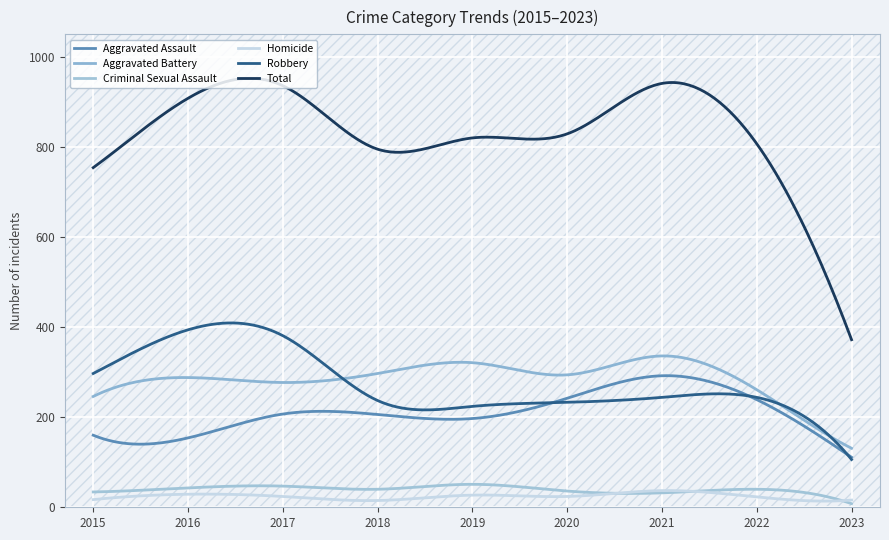

Rank the categories by Aggravated Assault value from highest to lowest.

2021, 2020, 2022, 2017, 2018, 2019, 2015, 2016, 2023